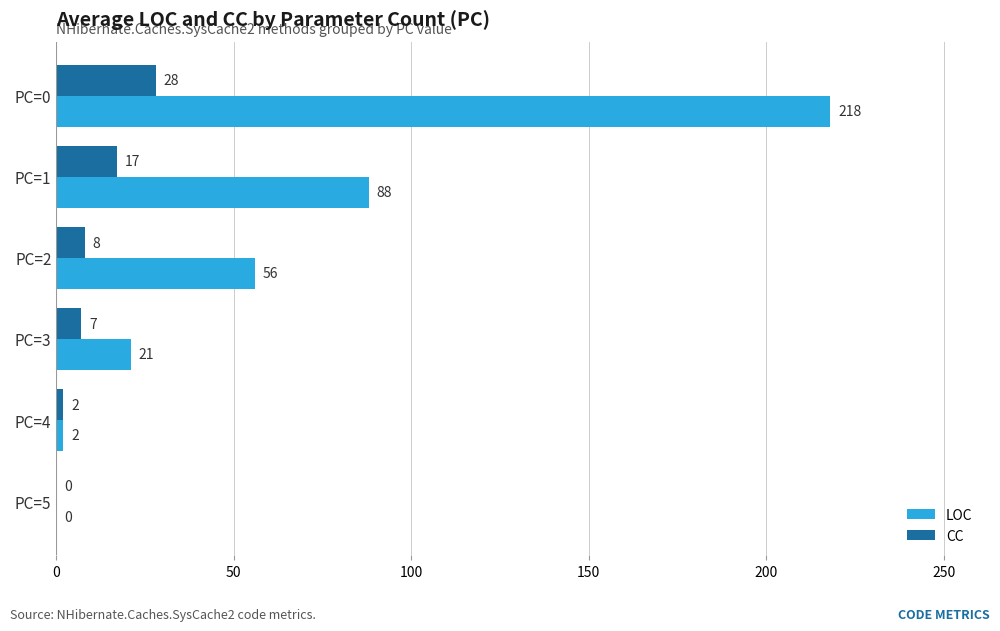

Which label corresponds to the largest value in the chart?

PC=0